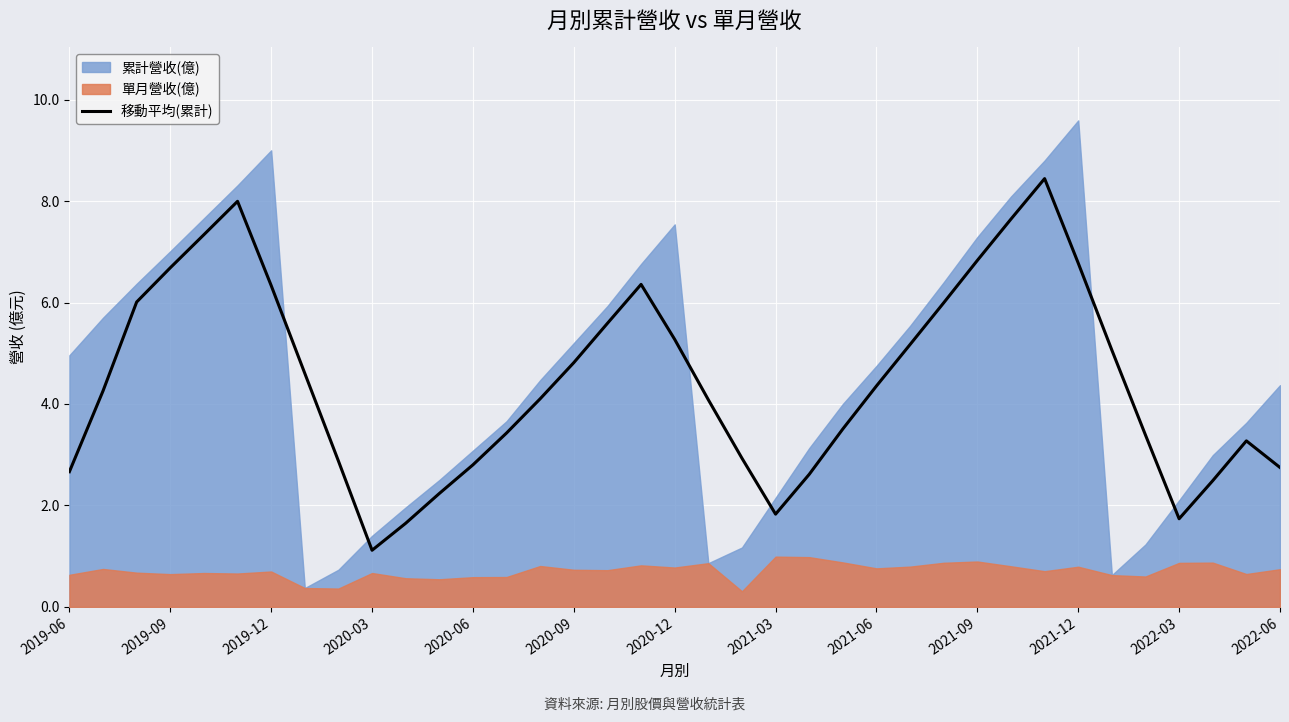

How many lines are shown in the chart?

1